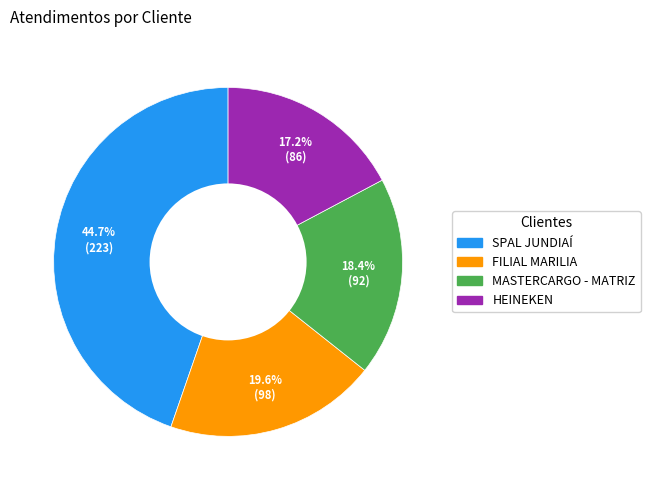

To the nearest percent, what portion does FILIAL MARILIA represent?

20%